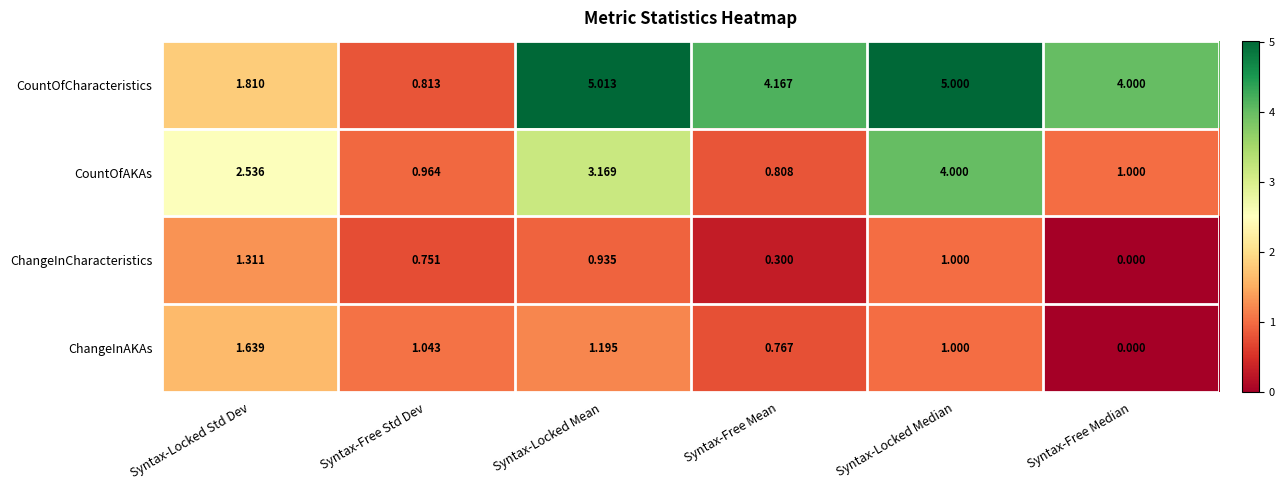

How many values in the CountOfCharacteristics series are below 4?

2